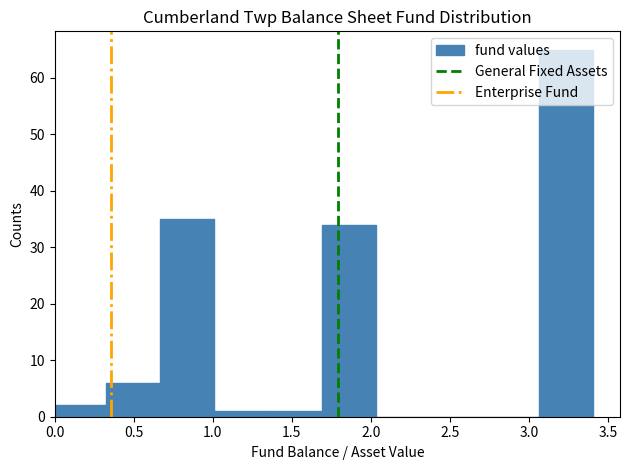

What is the height of the bar covering 0.30 to 0.65 on the x-axis? Neither the bar edges nor the heights are printed on the chart, so give them approximately, as read against the axes.

6